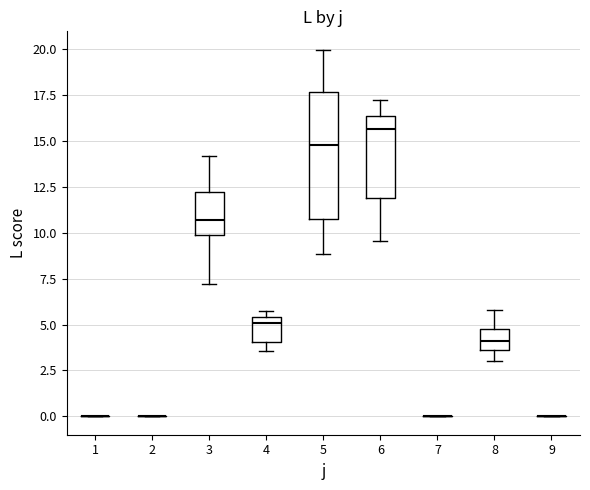

Reading left to right, transcribe this box plot: for each box, give where its median line is, the range the box spans, and where its two whiskers end, as read against the y-axis. The values are not printed on the chart, so give them approximately, as read against the axis.

1: box collapsed to a line at 0.0, whiskers 0.0 to 0.0
2: box collapsed to a line at 0.0, whiskers 0.0 to 0.0
3: median 10.5, box 10.0 to 12.0, whiskers 7.0 to 14.0
4: median 5.0, box 4.0 to 5.5, whiskers 3.5 to 6.0
5: median 15.0, box 10.5 to 17.5, whiskers 9.0 to 20.0
6: median 15.5, box 12.0 to 16.5, whiskers 9.5 to 17.0
7: box collapsed to a line at 0.0, whiskers 0.0 to 0.0
8: median 4.0, box 3.5 to 4.5, whiskers 3.0 to 6.0
9: box collapsed to a line at 0.0, whiskers 0.0 to 0.0